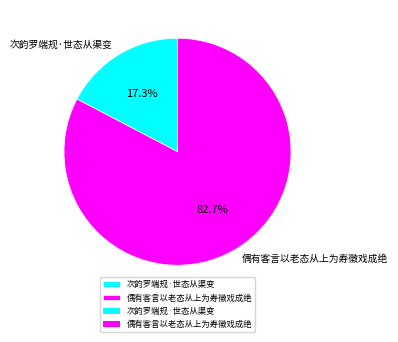

To the nearest percent, what percentage of the pie is 偶有客言以老态从上为寿徵戏成绝?

83%